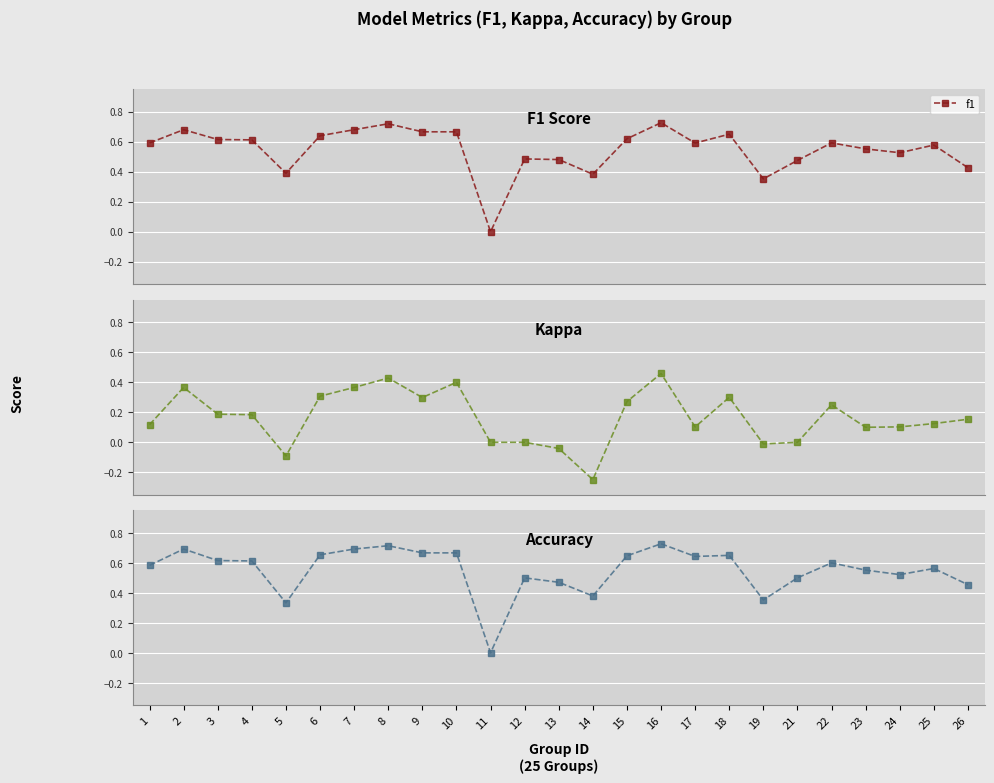

Which series has the largest range (max minus min)?

f1